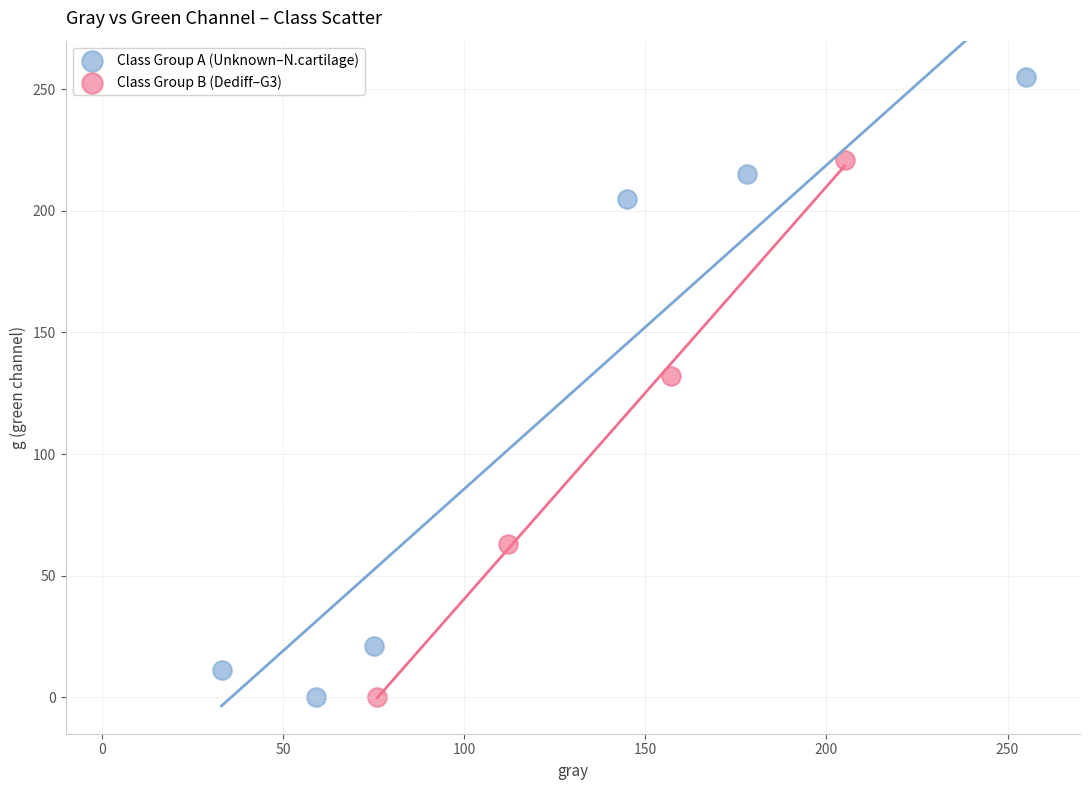

Which series has the widest spread of Y values?

Class Group A (Unknown–N.cartilage)